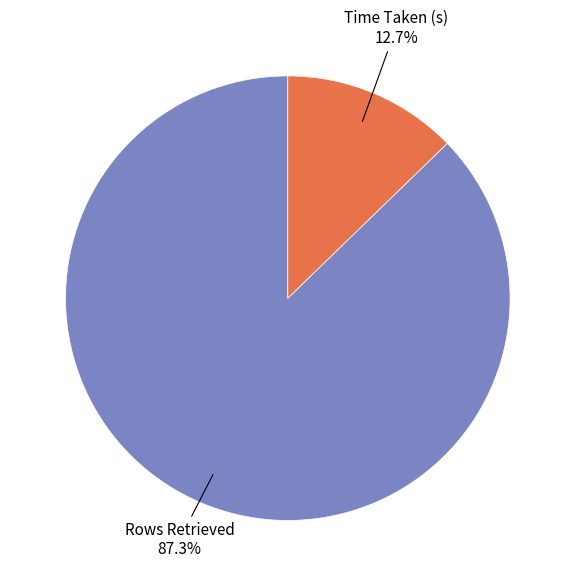

How much of the chart is everything except Time Taken (s)?

87.3%